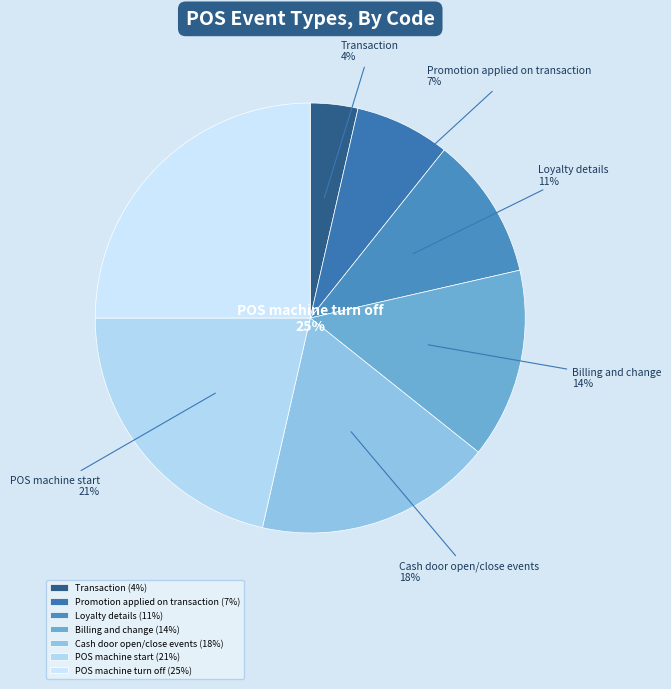

To the nearest percent, what is the difference between the largest and smallest slice percentages?

21%